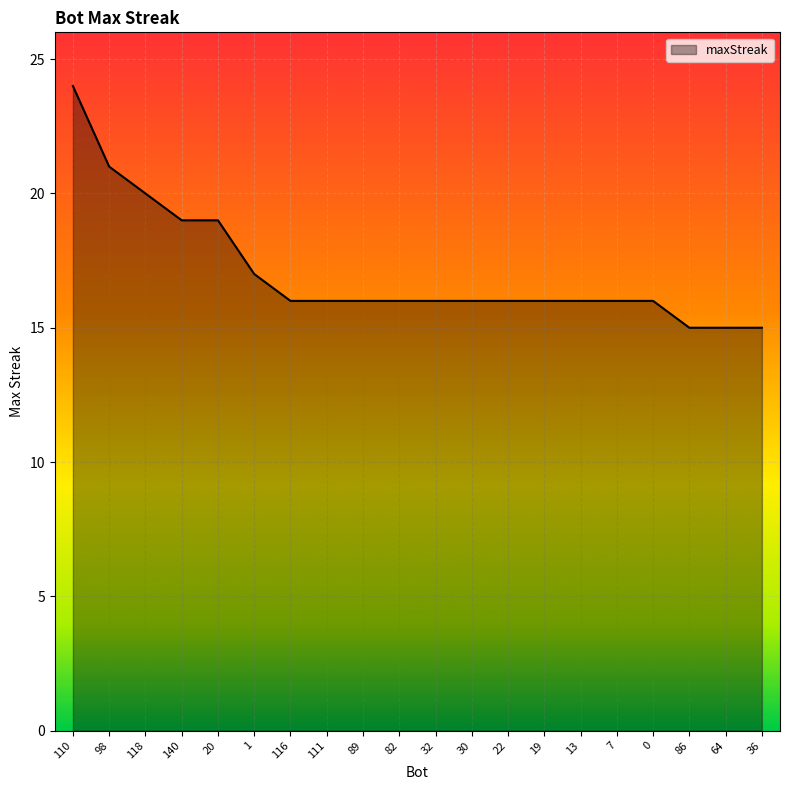

What position from the left is 22?

13